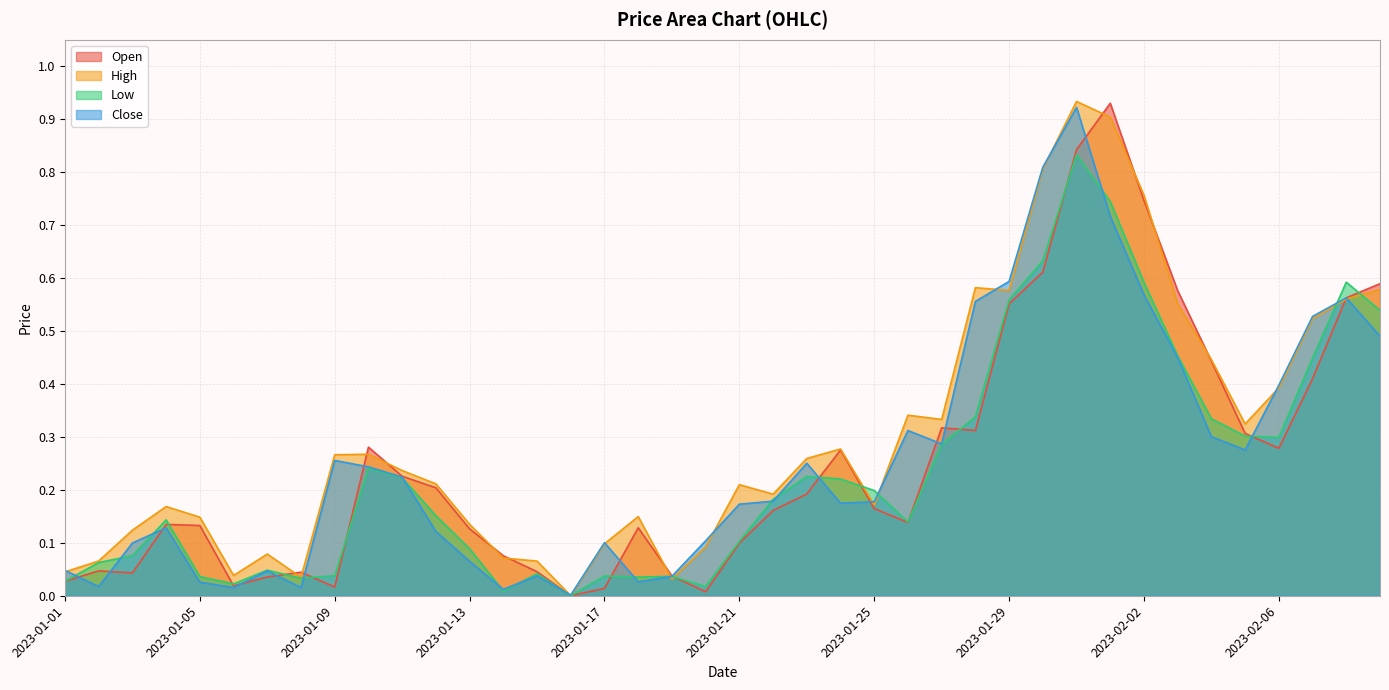

Where is the first local minimum for High?

2023-01-06